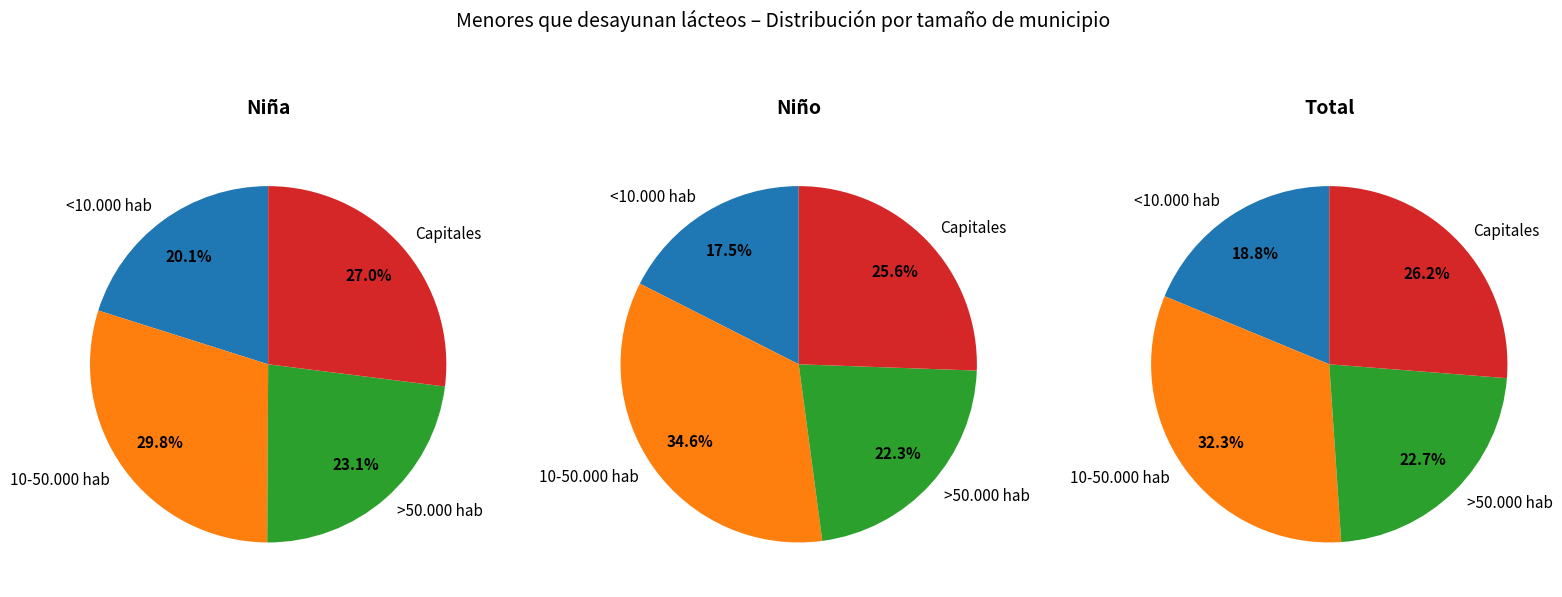

Between >50.000 hab and 10-50.000 hab, which is larger?

10-50.000 hab